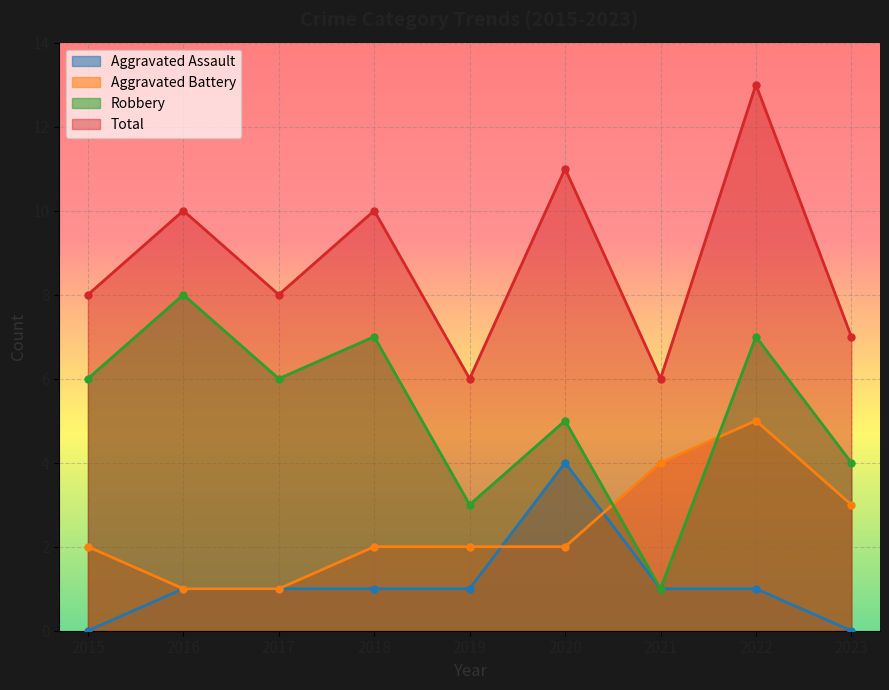

Does the chart display data point markers on the line(s)?

Yes